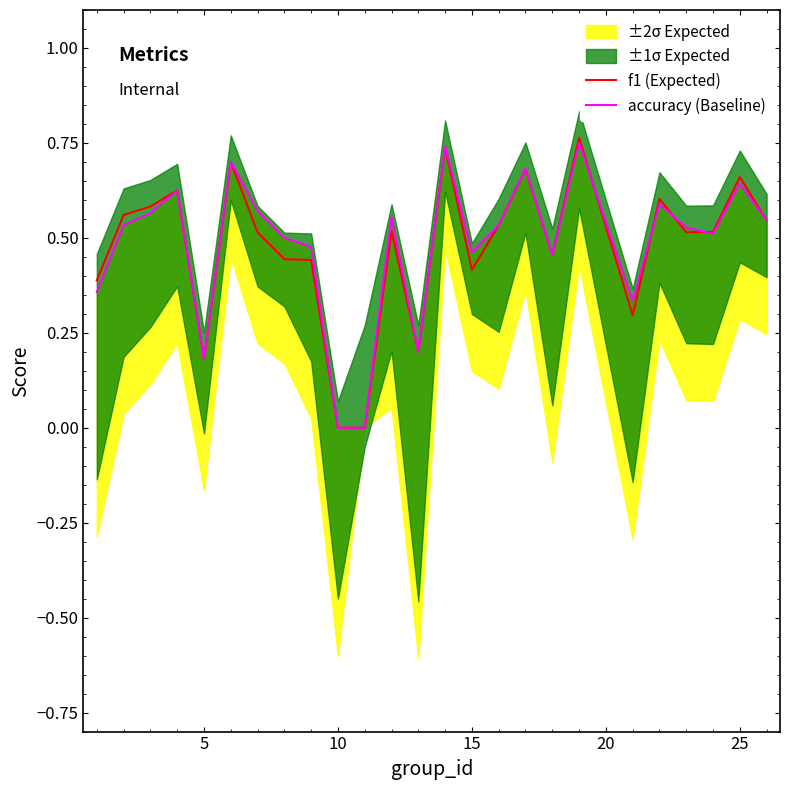

What is the difference between the maximum and second lowest values in the f1 (Expected) series?

0.8